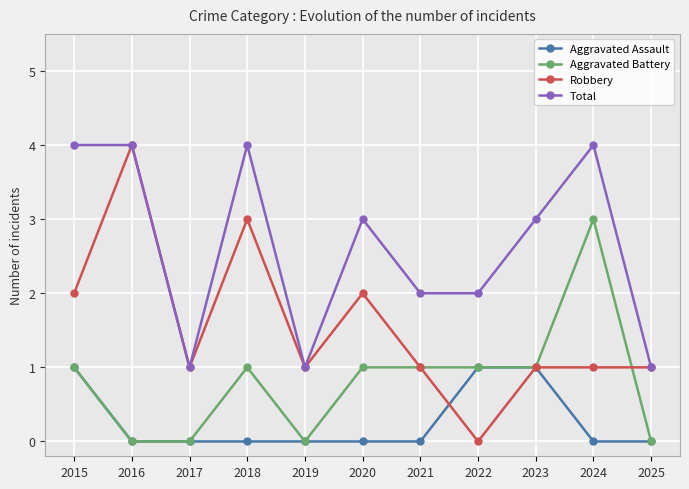

Count the number of categories in the chart.

11